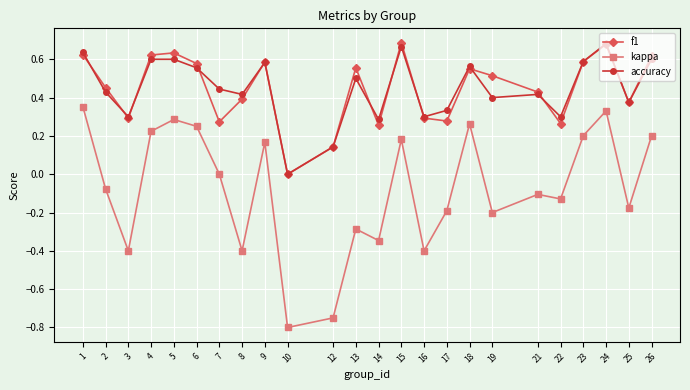

True or false: kappa and f1 intersect in this chart.

False